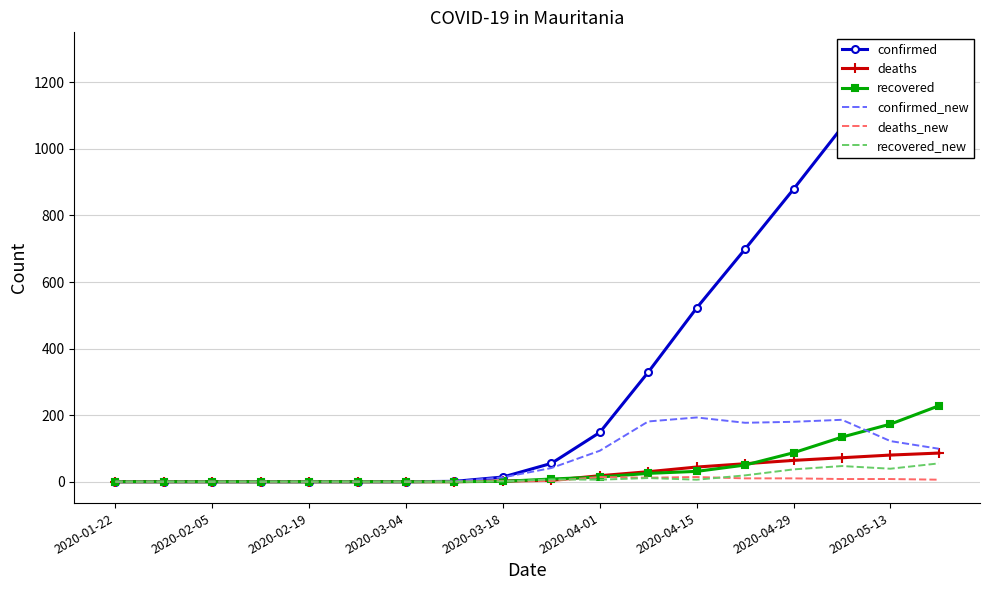

How many lines are shown in the chart?

6